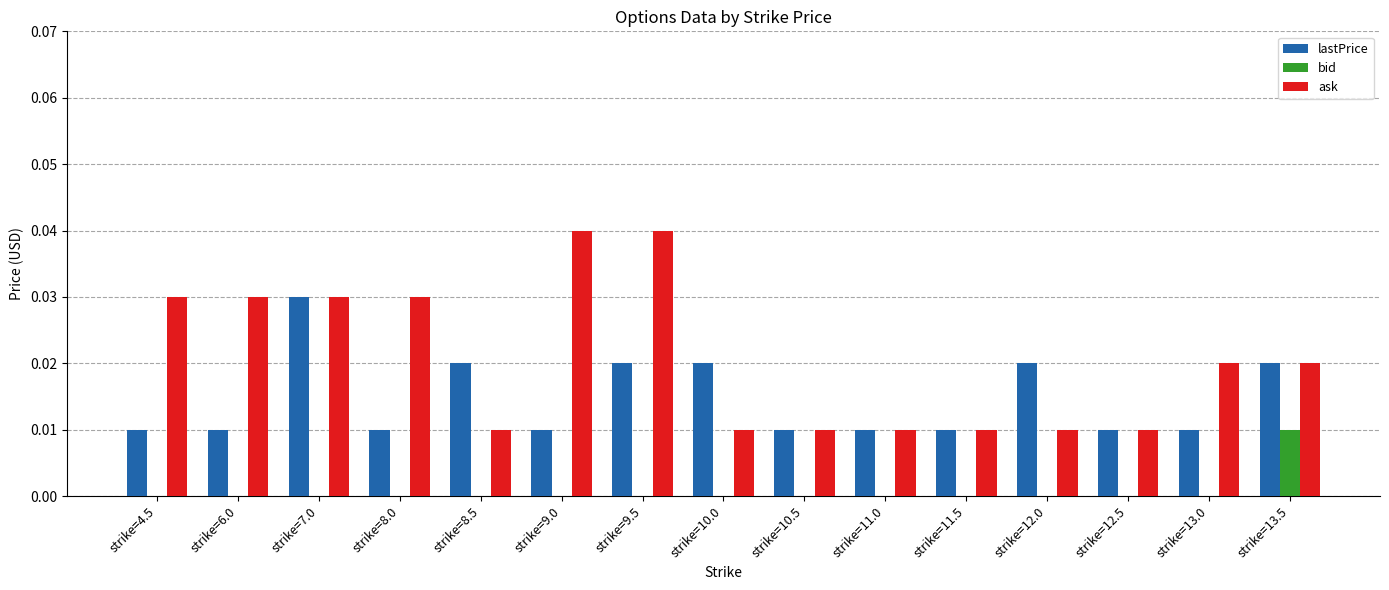

True or false: lastPrice has a value of 0.0 at strike=12.5.

True